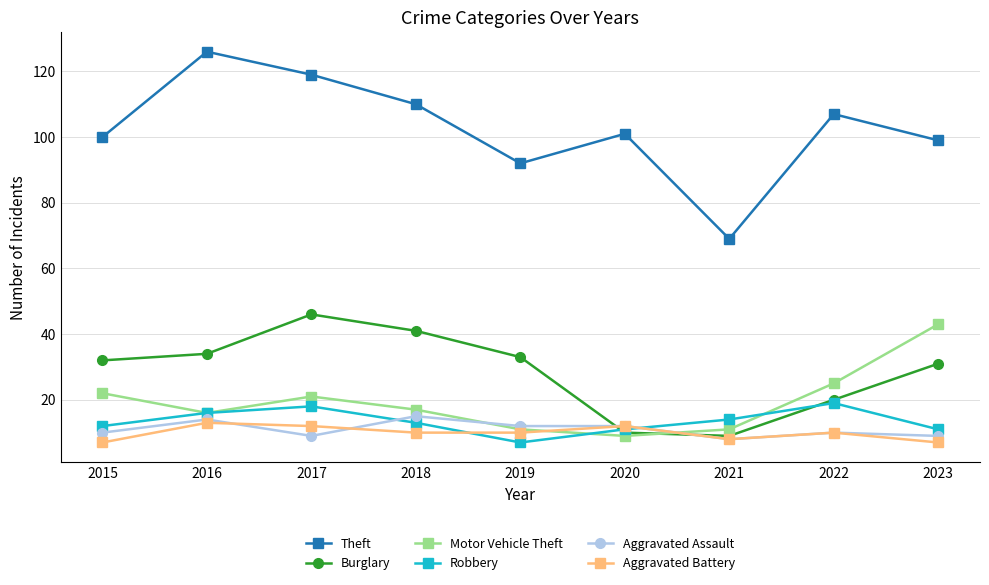

Reading left to right, list all the values displayed in this chart.

Theft: 2015=100	2016=126	2017=119	2018=110	2019=92	2020=101	2021=69	2022=107	2023=99
Burglary: 2015=32	2016=34	2017=46	2018=41	2019=33	2020=10	2021=9	2022=20	2023=31
Motor Vehicle Theft: 2015=22	2016=16	2017=21	2018=17	2019=11	2020=9	2021=11	2022=25	2023=43
Robbery: 2015=12	2016=16	2017=18	2018=13	2019=7	2020=11	2021=14	2022=19	2023=11
Aggravated Assault: 2015=10	2016=14	2017=9	2018=15	2019=12	2020=12	2021=8	2022=10	2023=9
Aggravated Battery: 2015=7	2016=13	2017=12	2018=10	2019=10	2020=12	2021=8	2022=10	2023=7